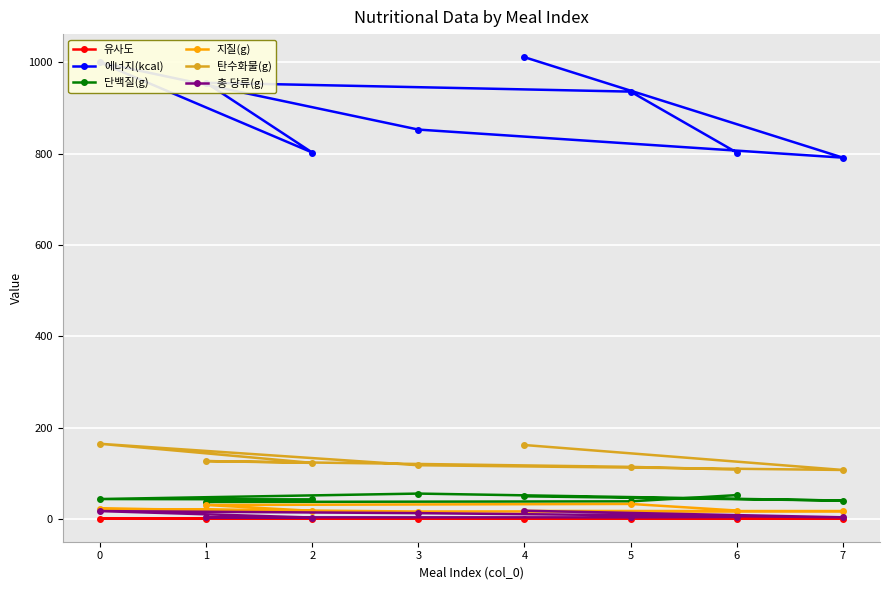

What is the highest value of the 단백질(g) series?

55.8